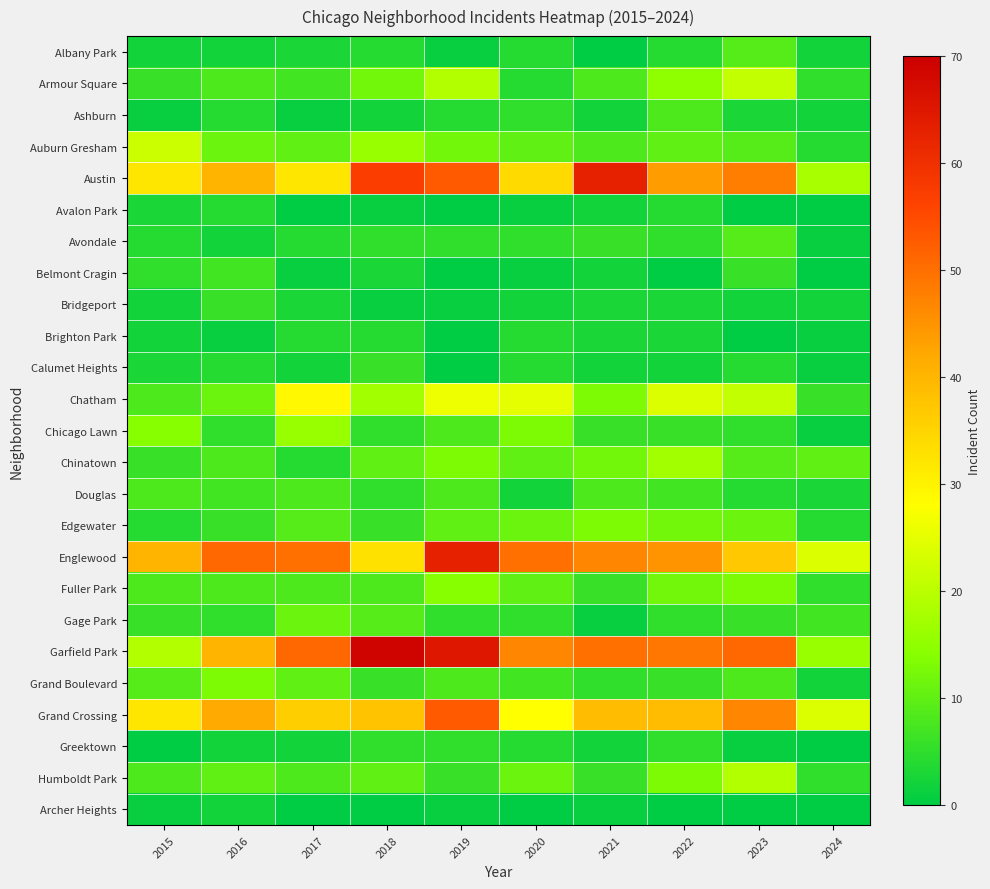

What is the difference between the highest and lowest values at 2018?

69